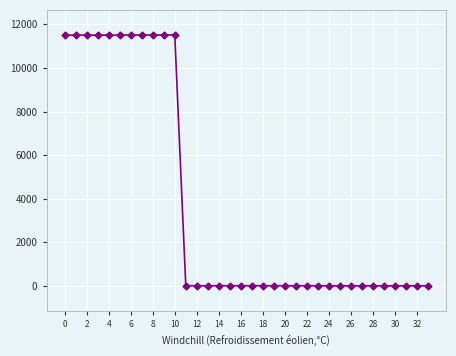

What is the greatest value displayed?

11512